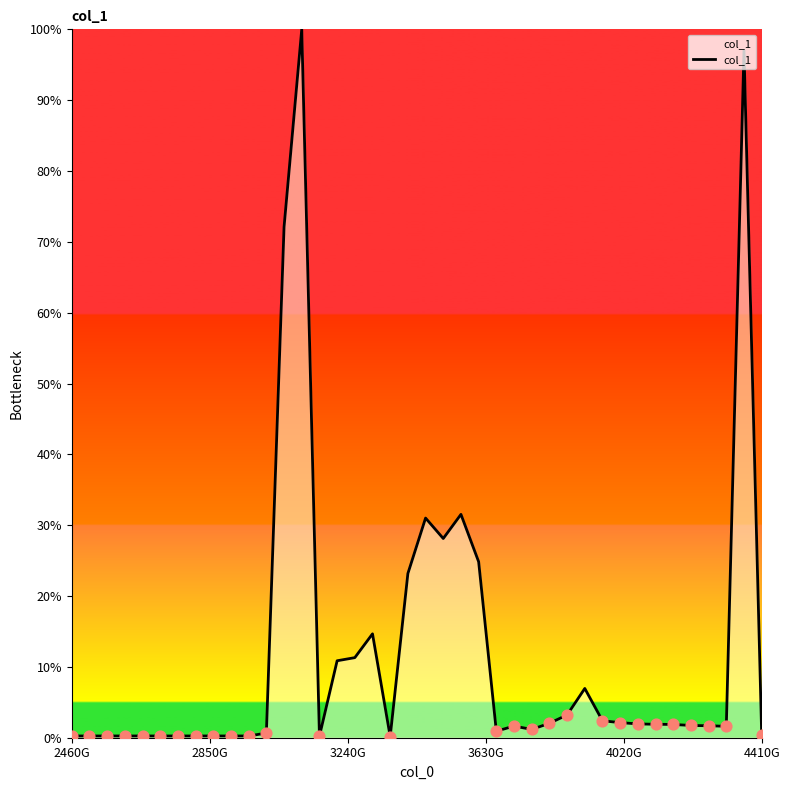

What is the maximum value shown in the chart?

100.0